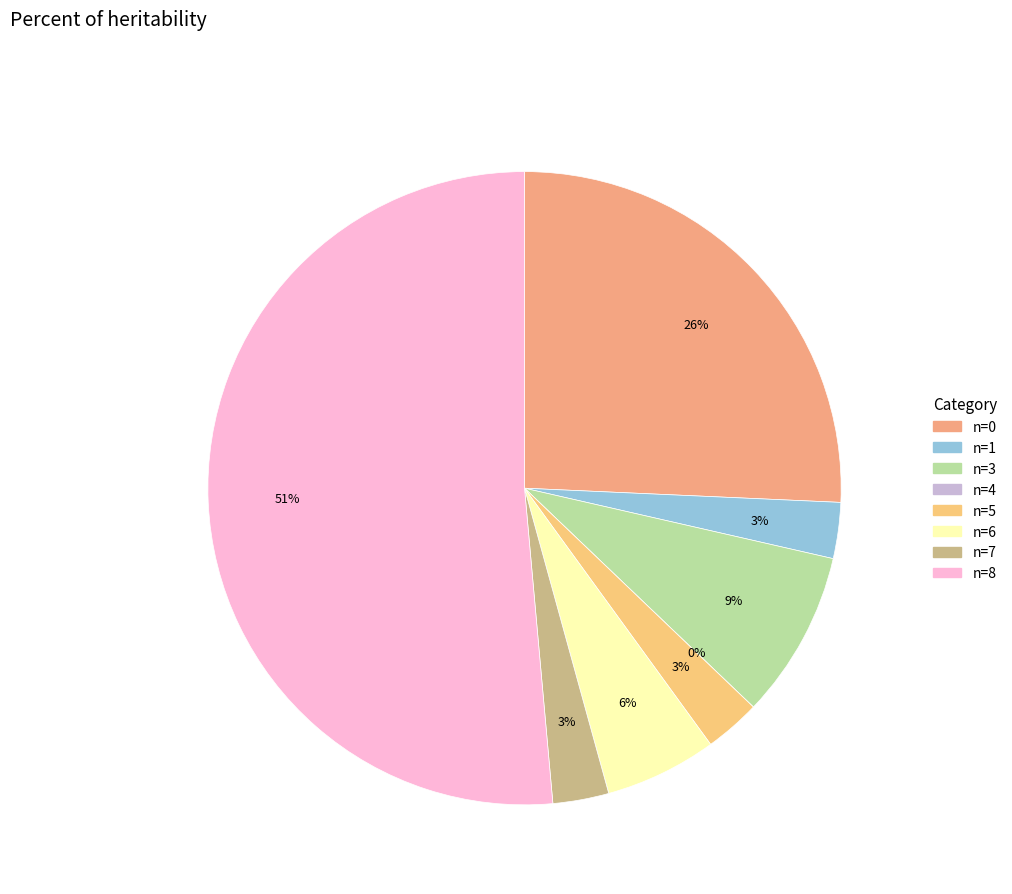

To the nearest percent, what is the difference between the 8 and 5 slice percentages?

49%